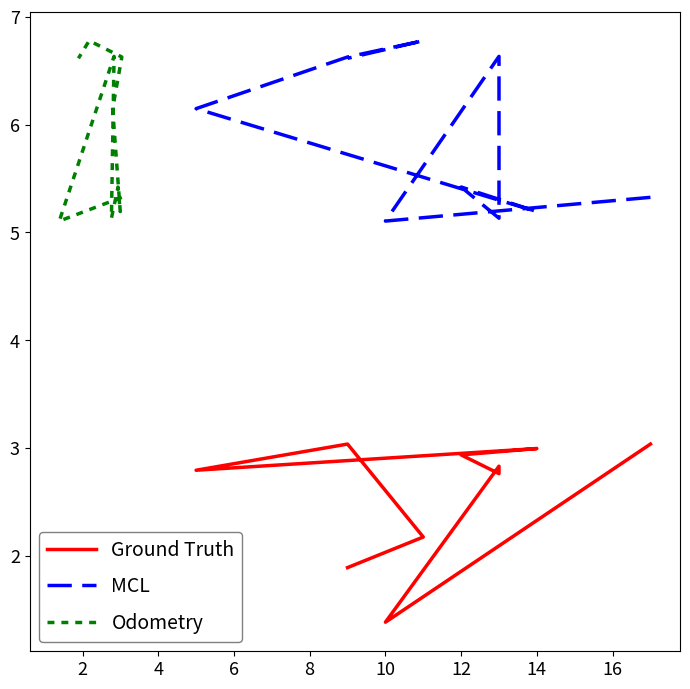

What is the value of the Odometry point at the 7th from the left?

6.1